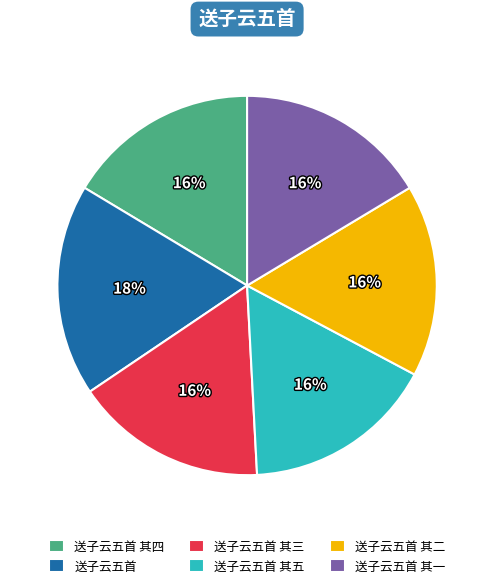

The 送子云五首 其二 slice represents 16% of the pie. True or false?

True